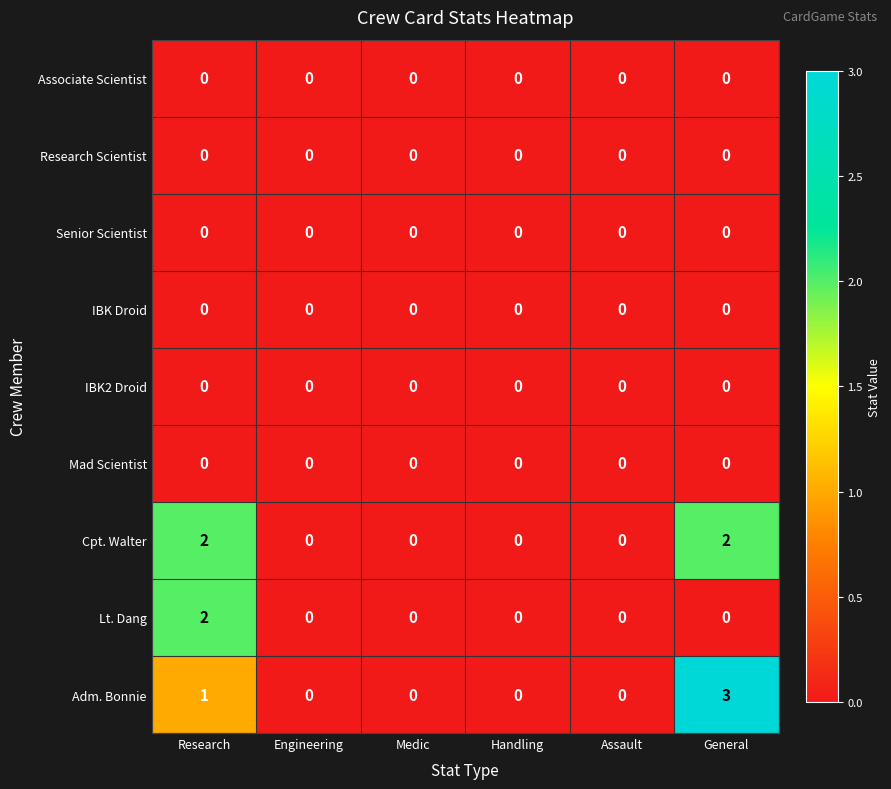

Which series has the largest range (max minus min)?

Adm. Bonnie